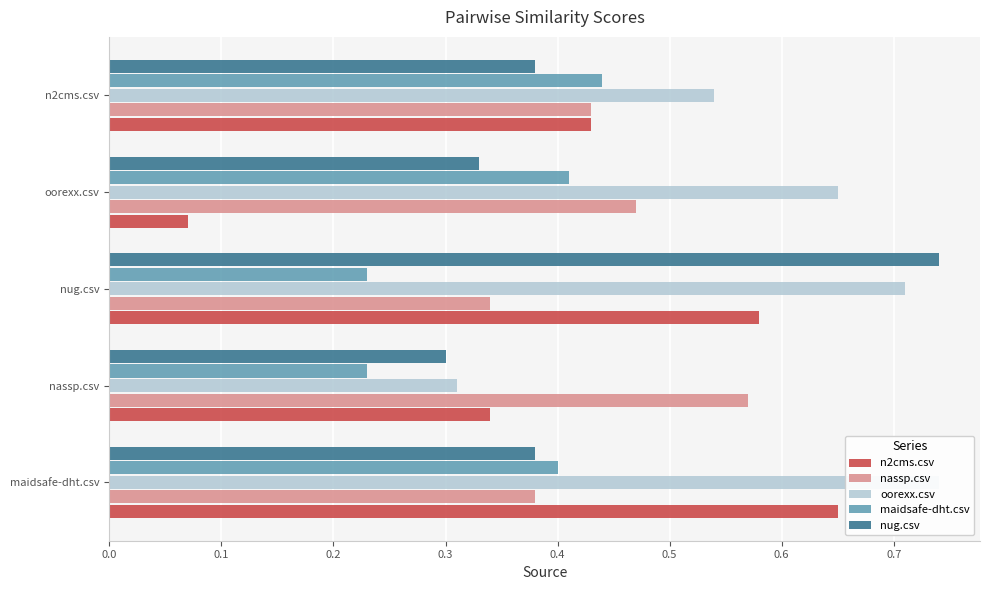

Rank the series at oorexx.csv from lowest to highest value.

n2cms.csv, nug.csv, maidsafe-dht.csv, nassp.csv, oorexx.csv